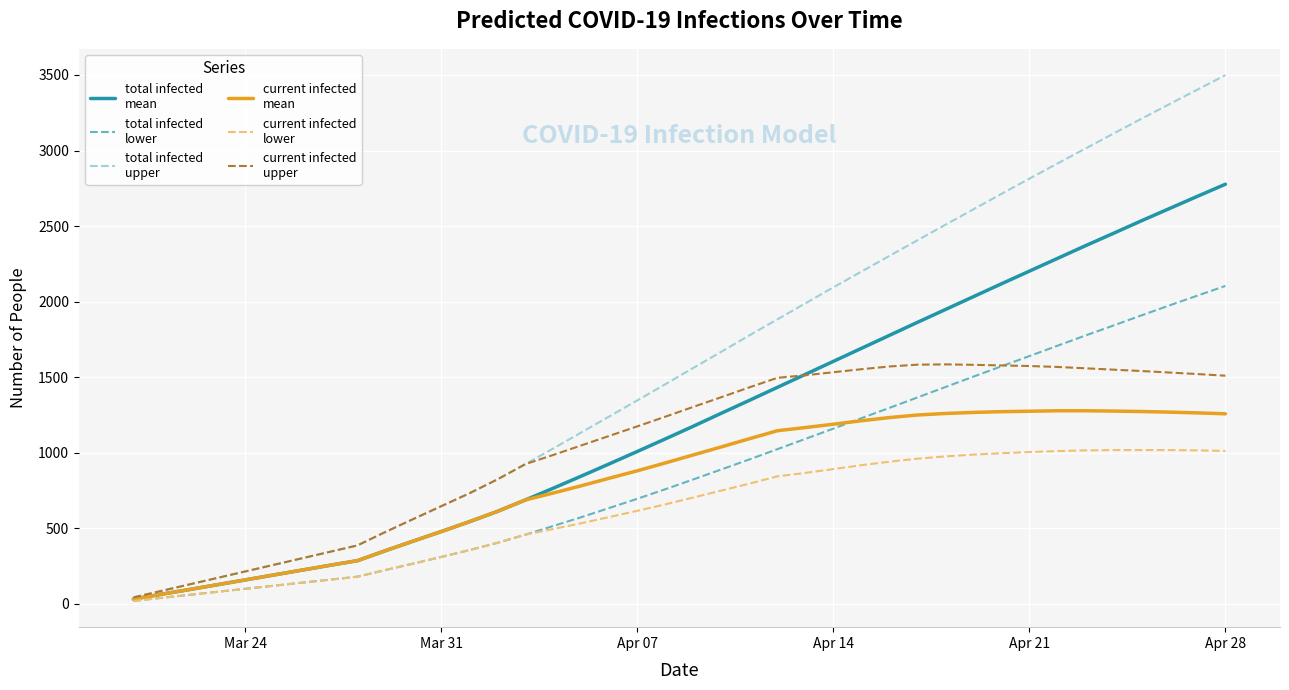

What is the greatest value displayed?

3499